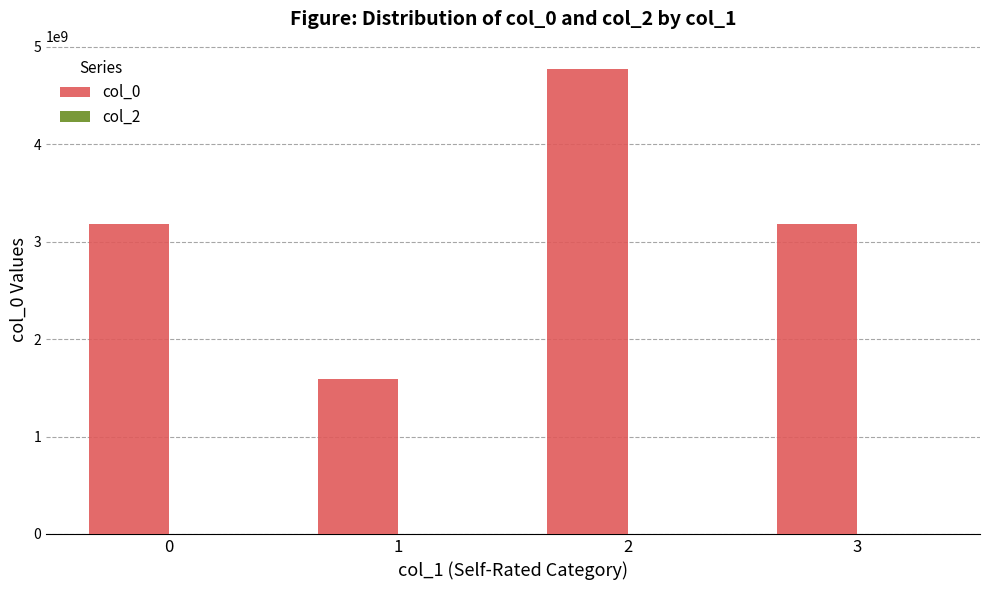

Does the chart contain any negative values?

No